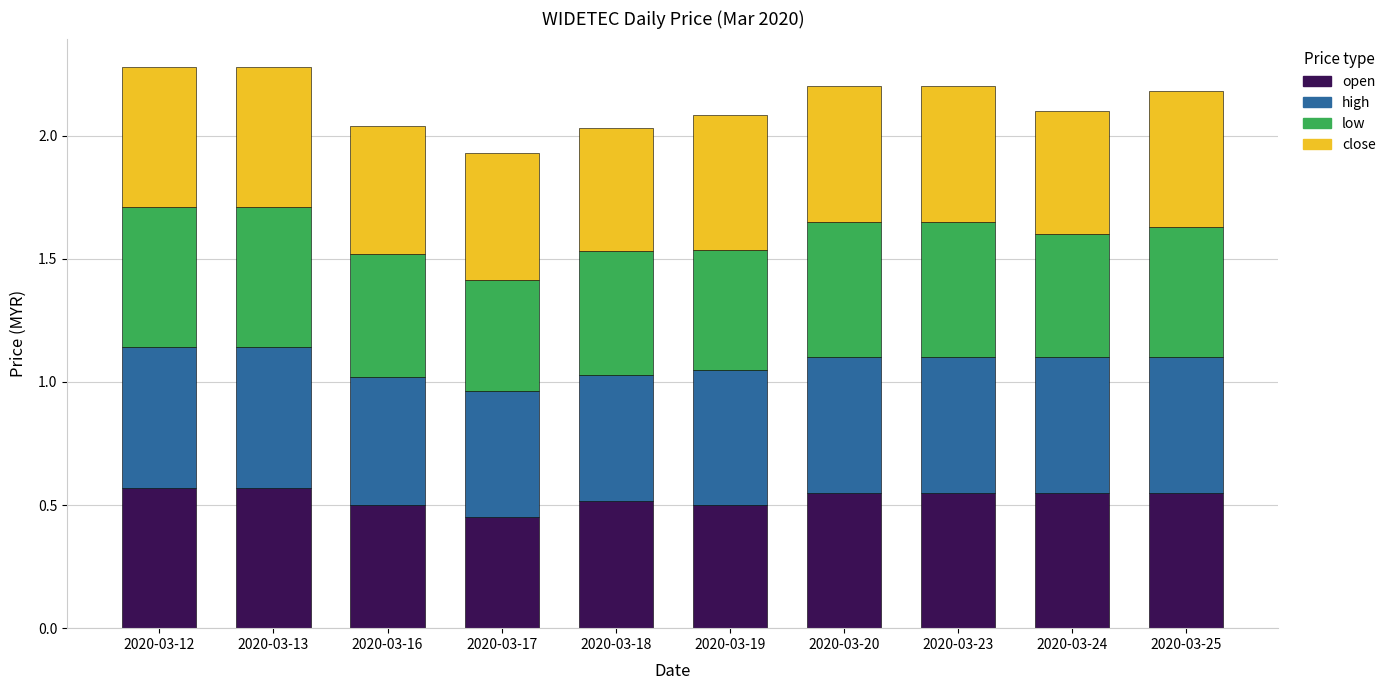

What is the total value across all series at 2020-03-25?

2.2